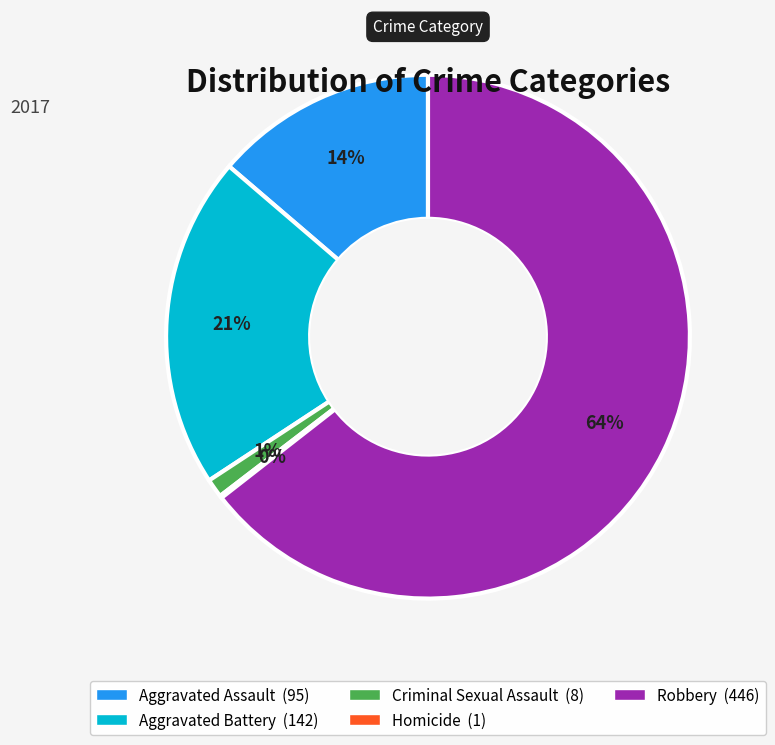

What is the majority slice?

Robbery